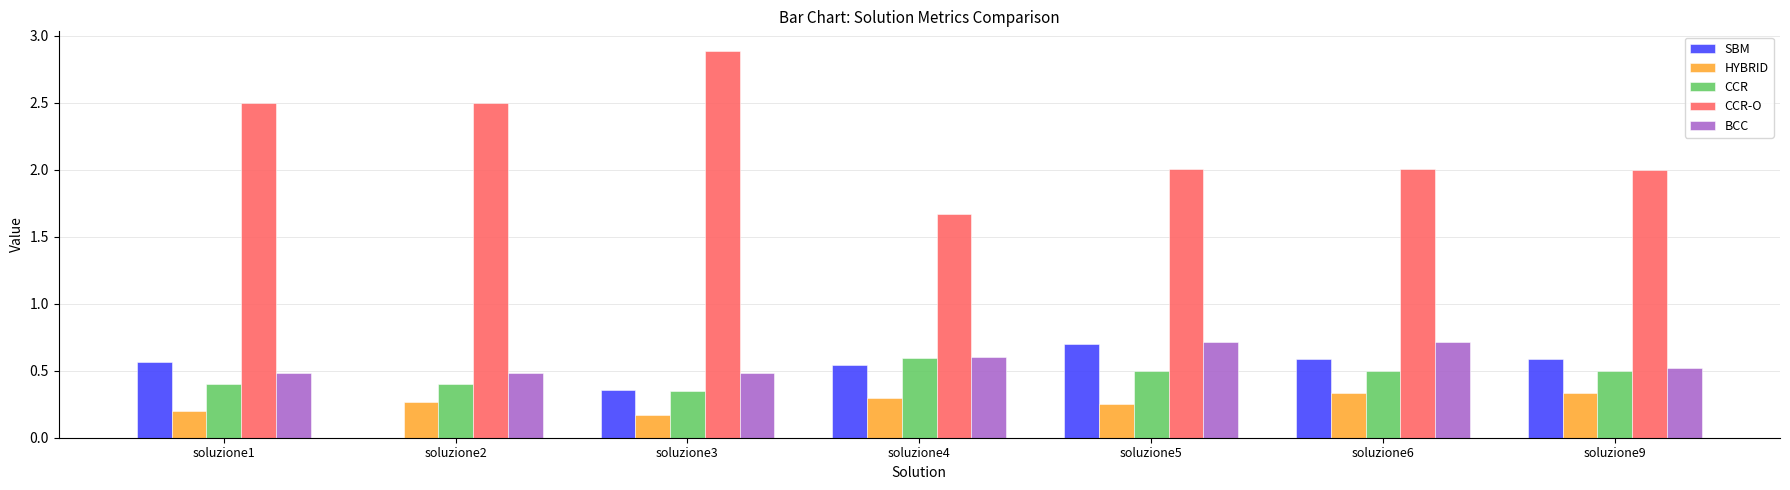

Is the value of CCR at soluzione1 greater than the value of HYBRID at soluzione9?

Yes